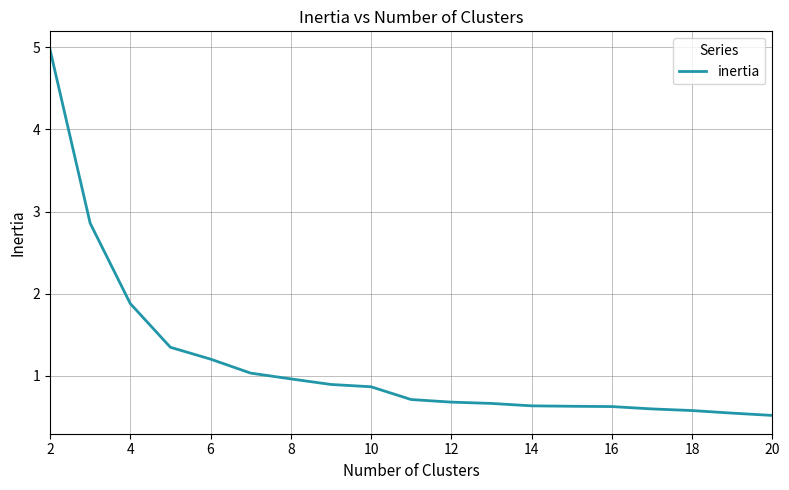

What is the difference between the maximum and minimum values?

4.5